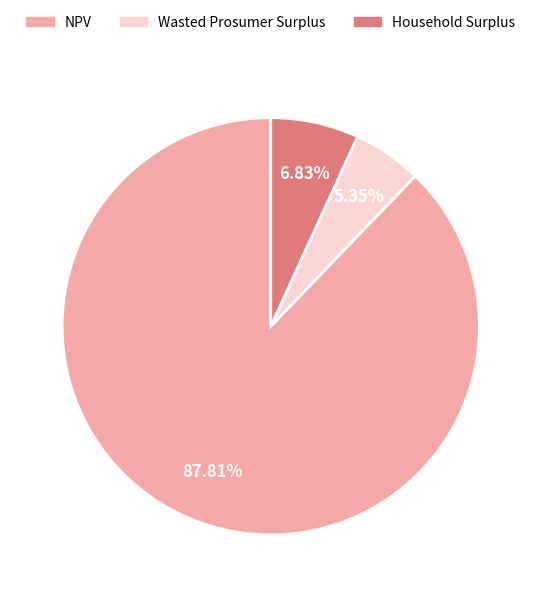

Does any single category account for the majority?

Yes